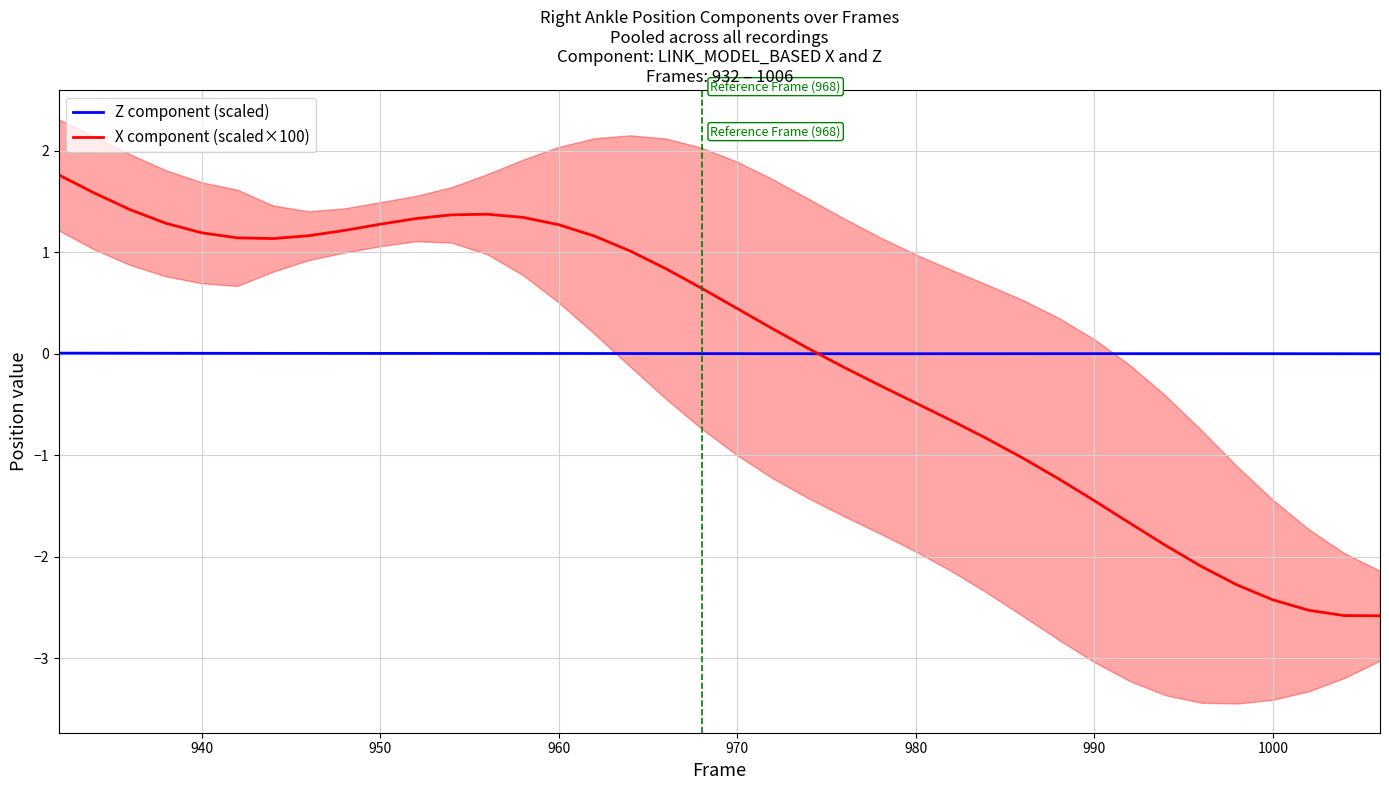

What is the maximum value for X component (scaled×100)?

1.8